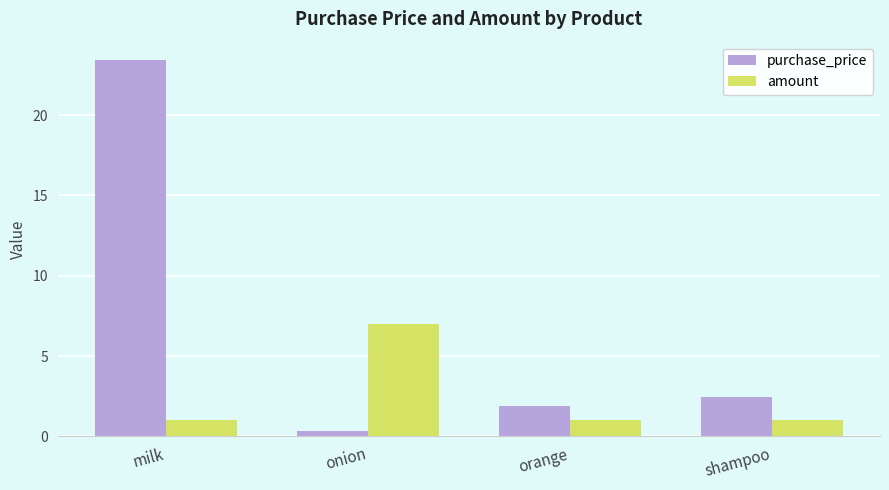

What is the difference between the purchase_price values at onion and shampoo?

2.1